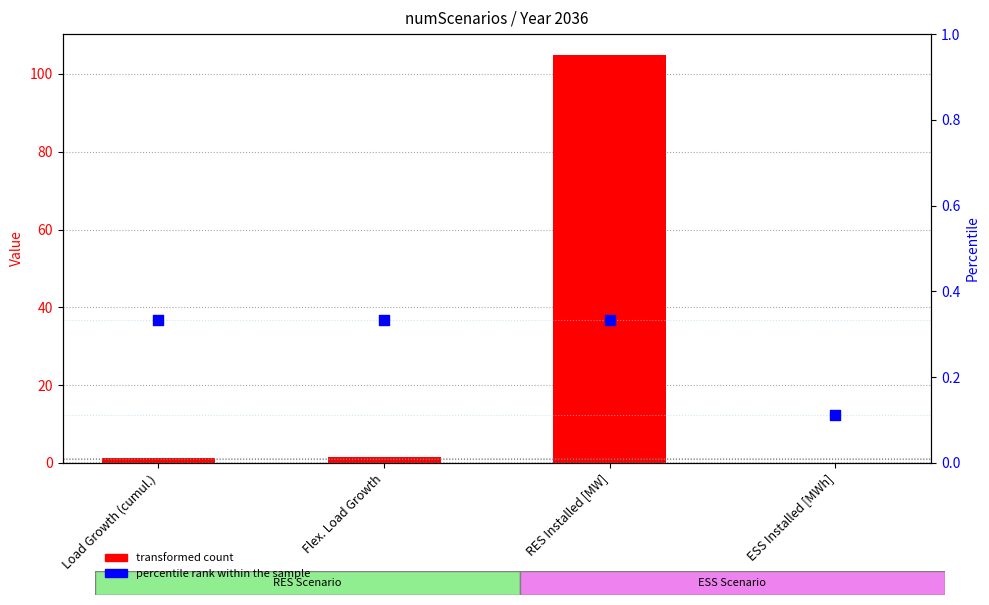

At how many categories does at least one series exceed 94?

1